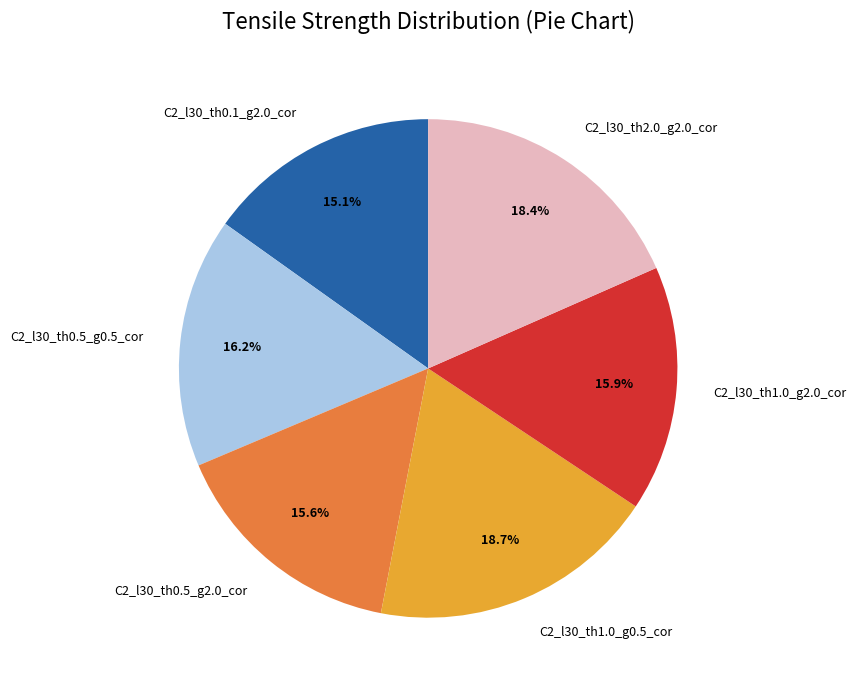

How many segments does this pie chart have?

6